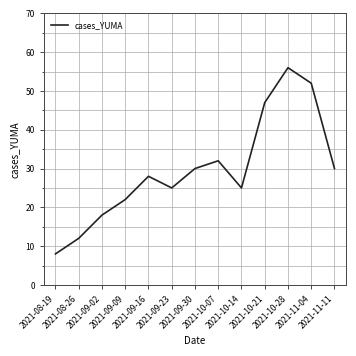

What position from the right is 2021-10-14?

5